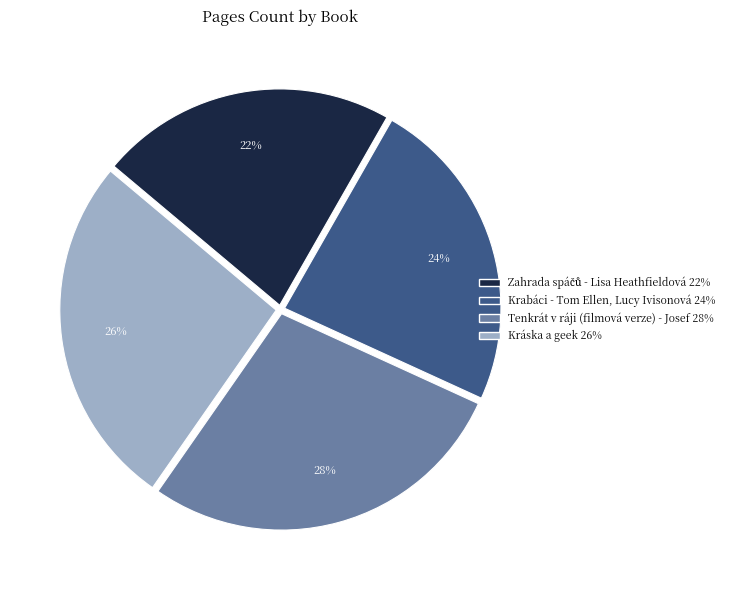

To the nearest percent, what is the average slice percentage?

25%